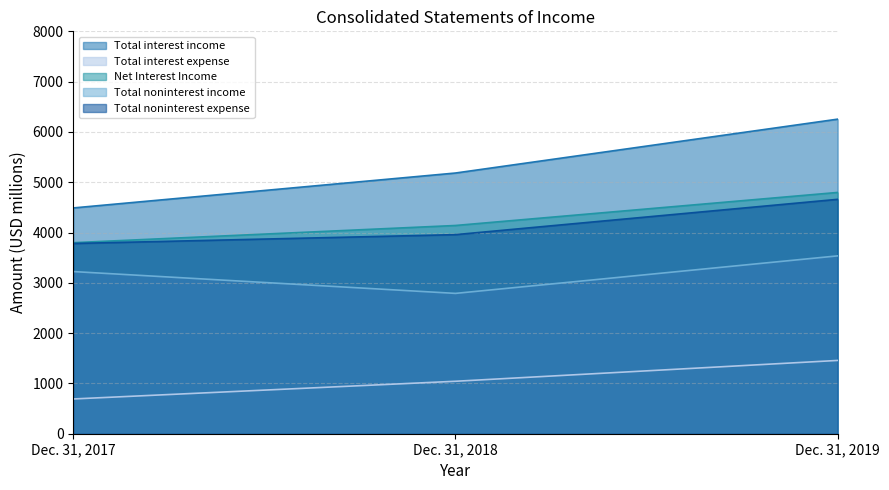

At how many categories does at least one series exceed 2127?

3